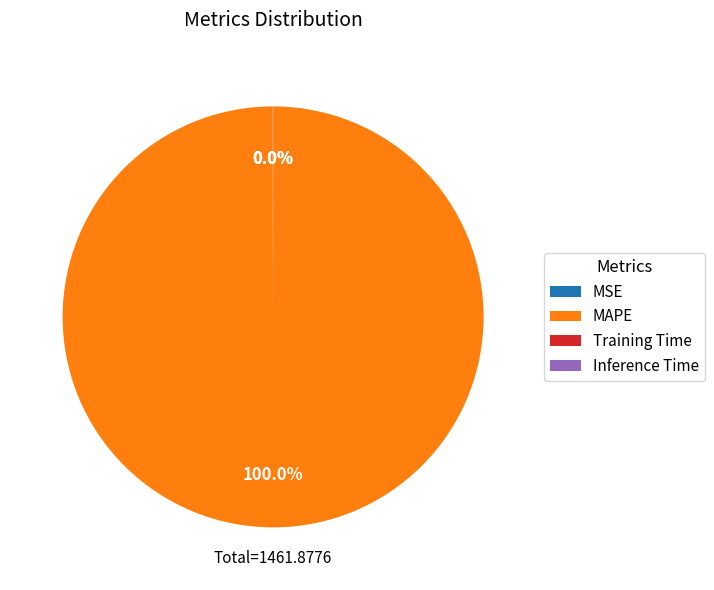

Does any single category account for the majority?

Yes